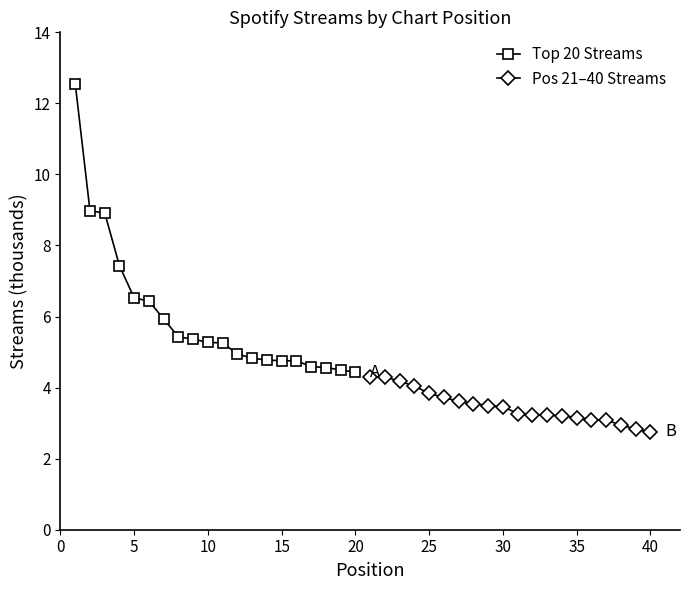

True or false: Top 20 Streams has a value of 4.8 at 15.

True